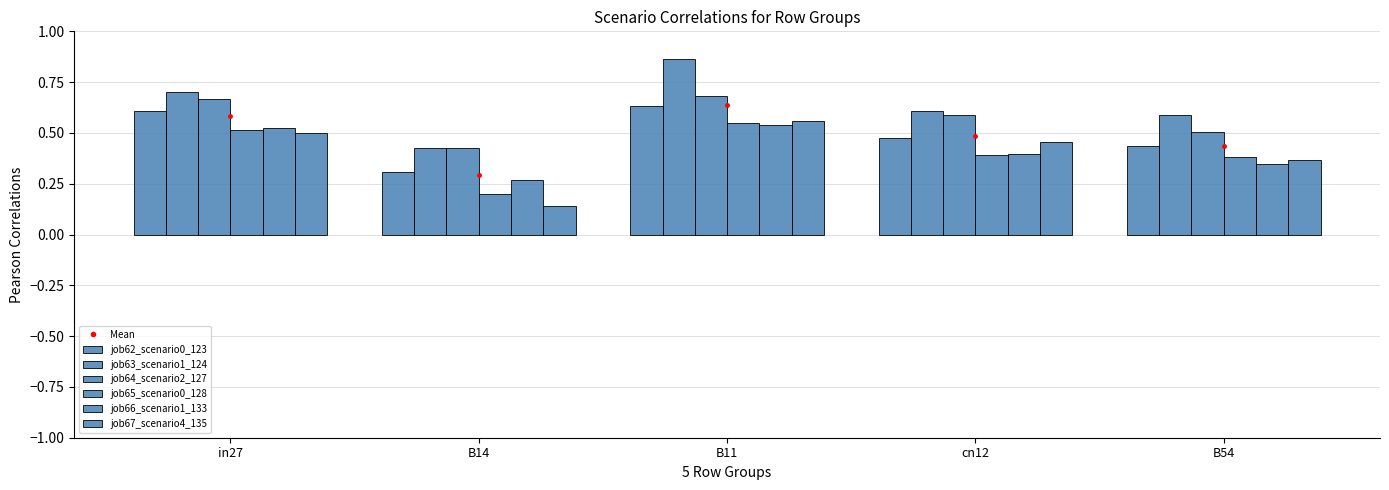

Count the job67_scenario4_135 values in the range 0 to 1.

5